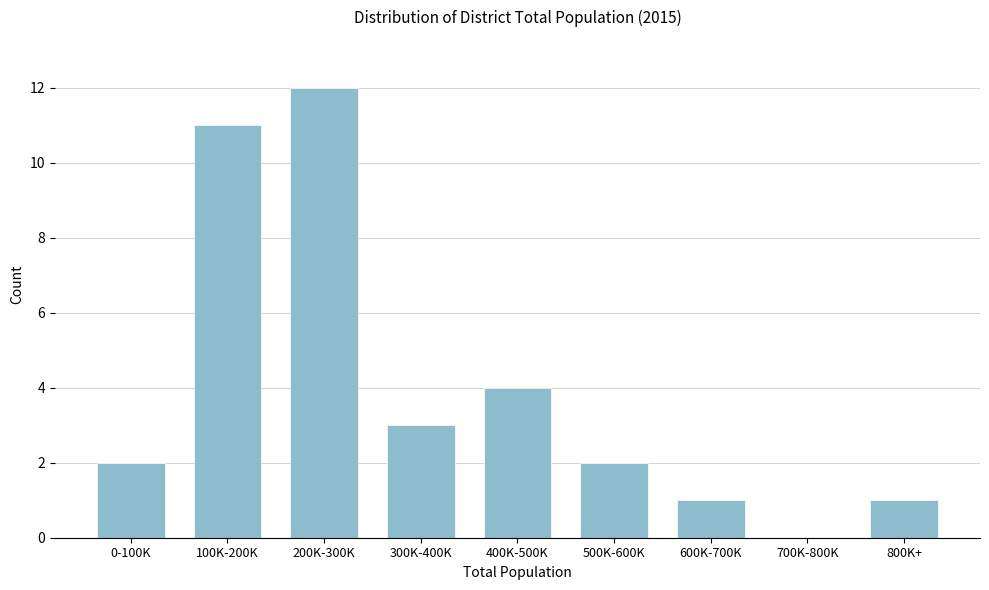

Reading left to right, extract all data points from this chart.

0-100K=2	100K-200K=11	200K-300K=12	300K-400K=3	400K-500K=4	500K-600K=2	600K-700K=1	700K-800K=0	800K+=1